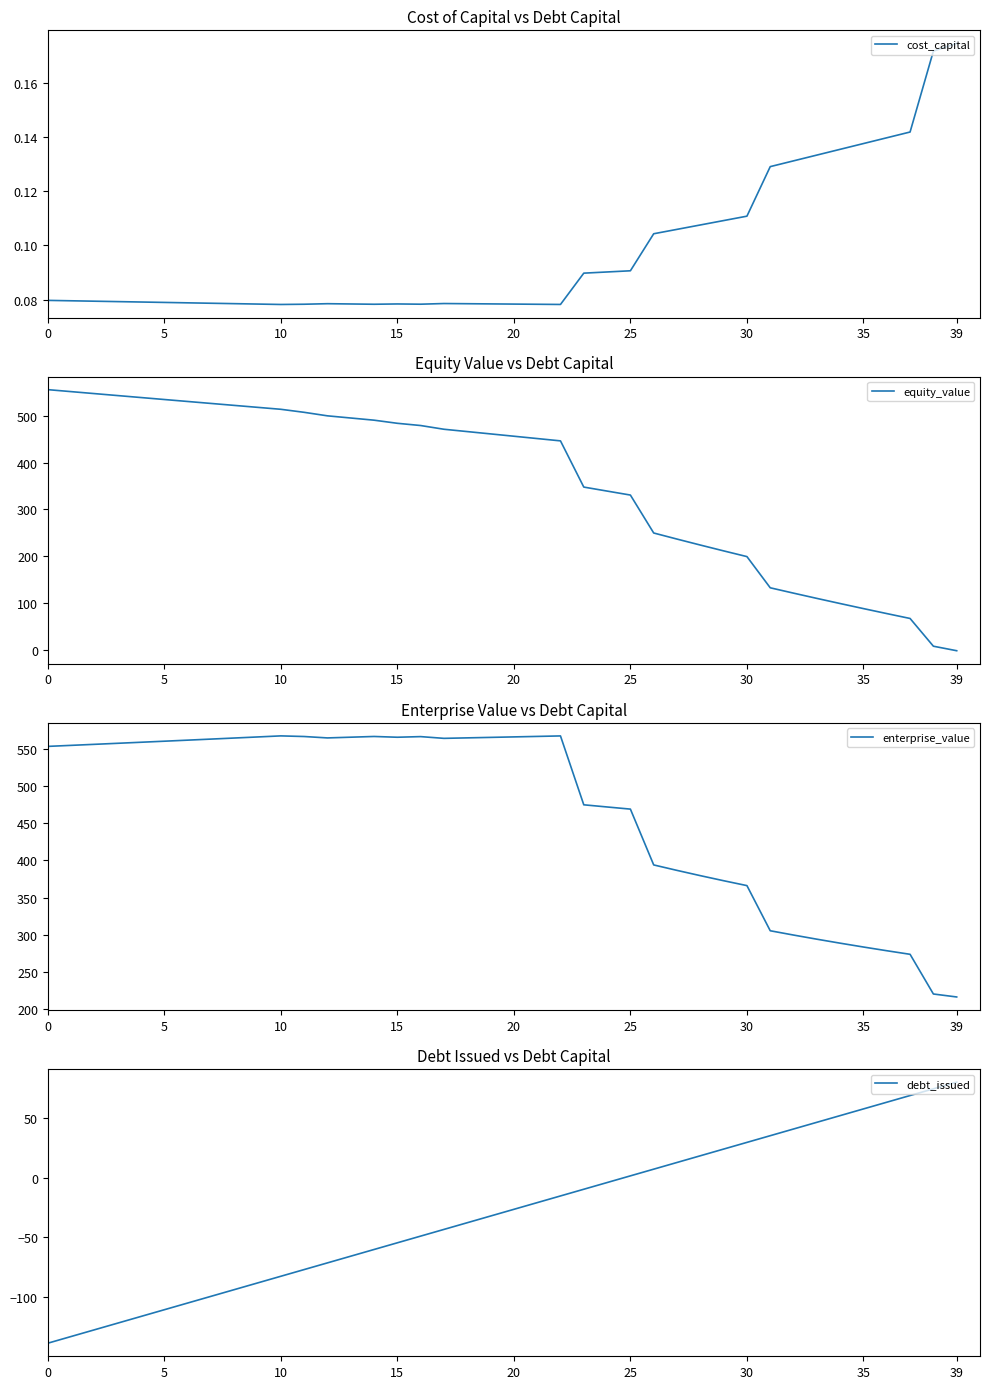

How many times do equity_value and debt_issued cross each other?

1